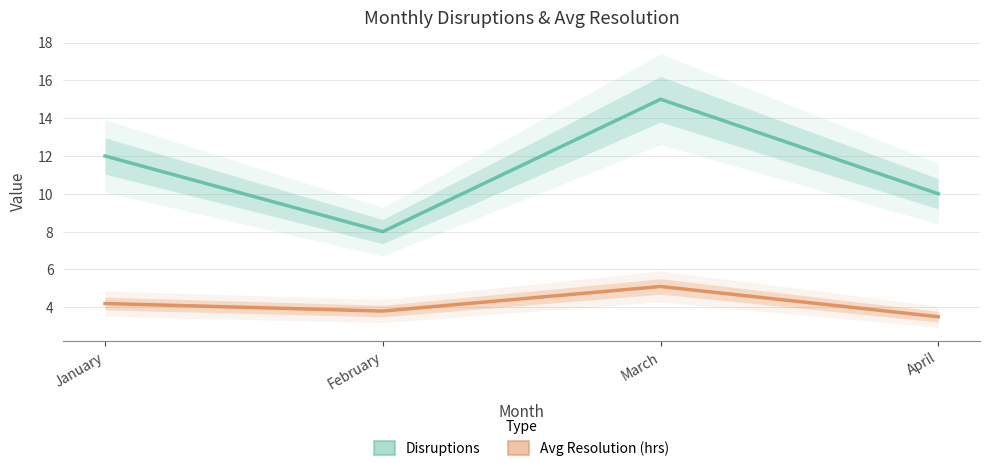

How many values in the Avg Resolution (hrs) series exceed 4?

2